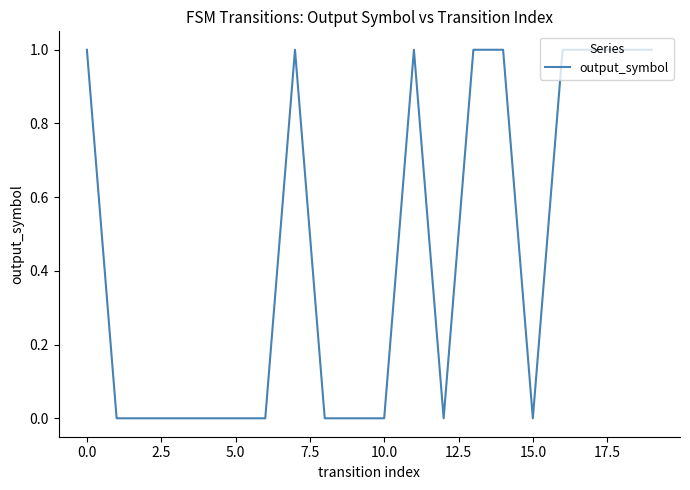

Count the number of categories in the chart.

20